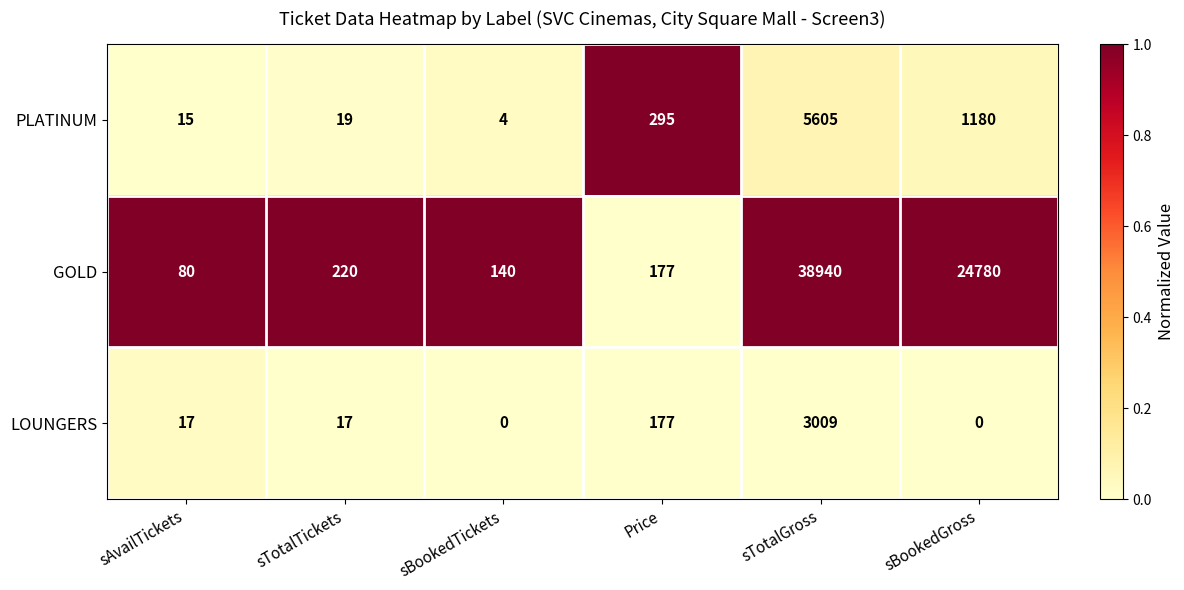

Count the number of categories in the chart.

6